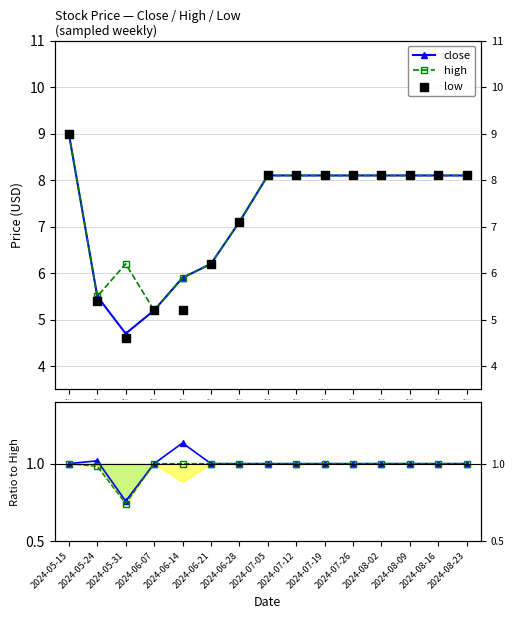

Which series contains the lowest Y value?

low/high